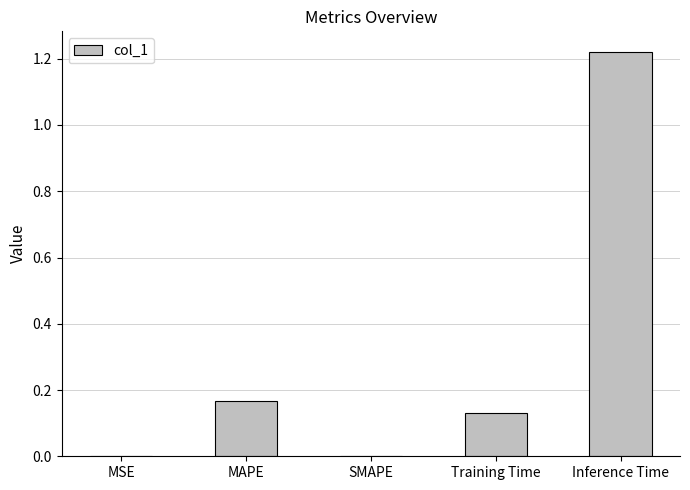

What is the sum of all values?

1.5